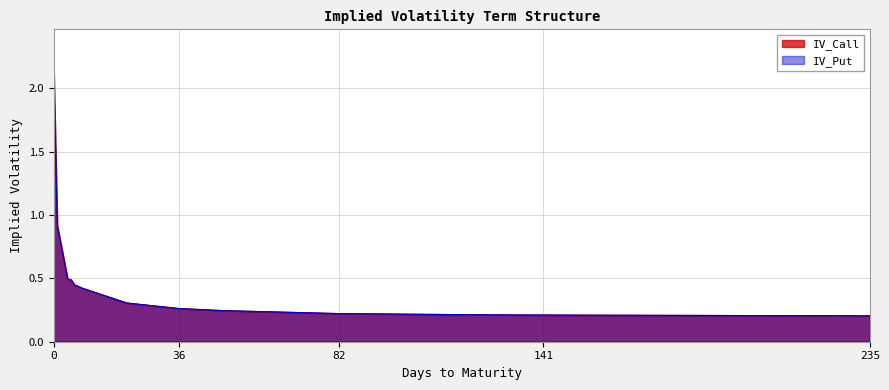

Reading right to left, extract all data points from this chart.

IV_Call: 0.2	0.2	0.2	0.2	0.2	0.2	0.3	0.3	0.4	0.4	0.4	0.5	0.5	0.9	2.1
IV_Put: 0.2	0.2	0.2	0.2	0.2	0.2	0.3	0.3	0.4	0.4	0.4	0.5	0.5	0.9	2.1